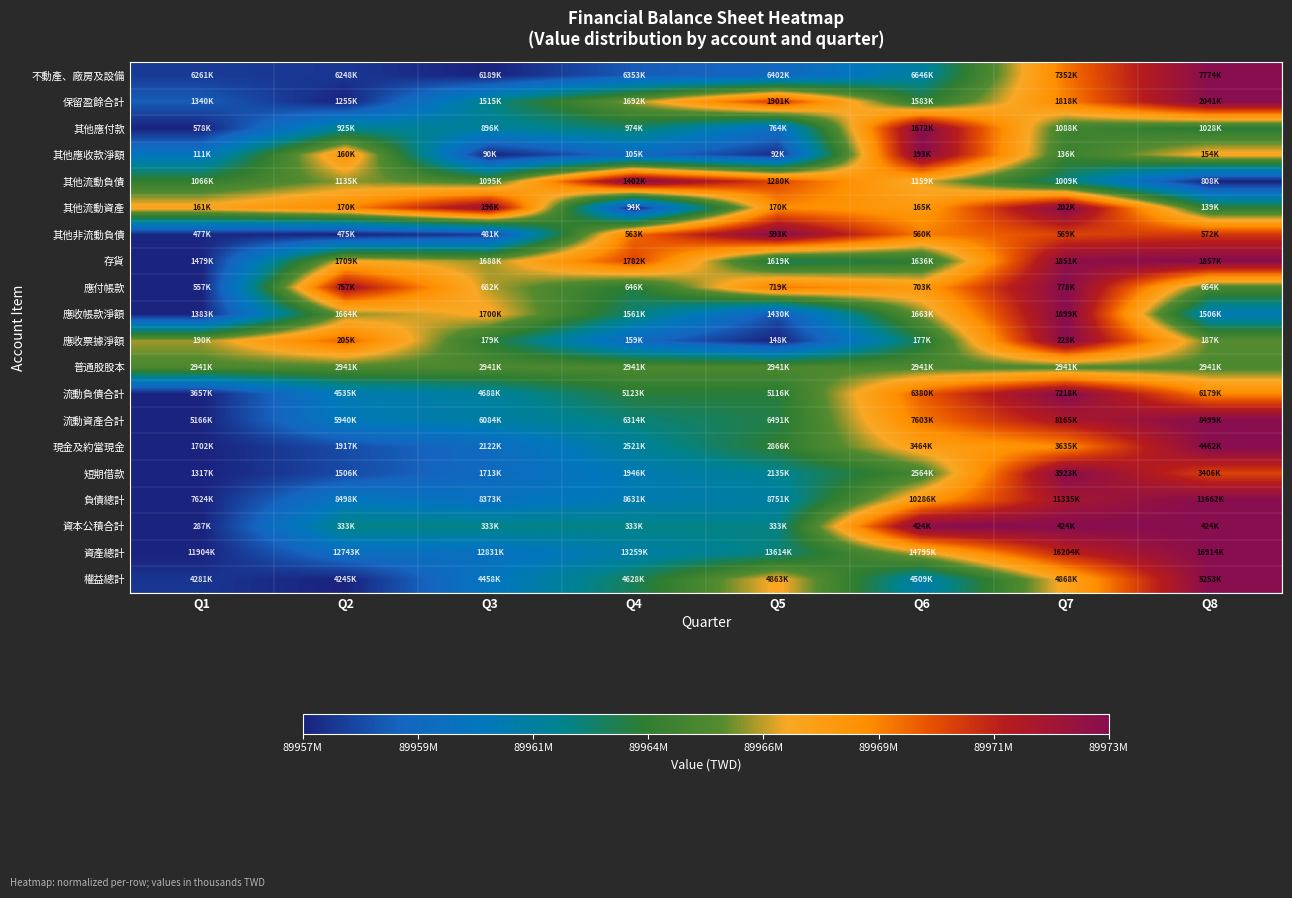

At which category does the chart reach its peak across all series?

Q8